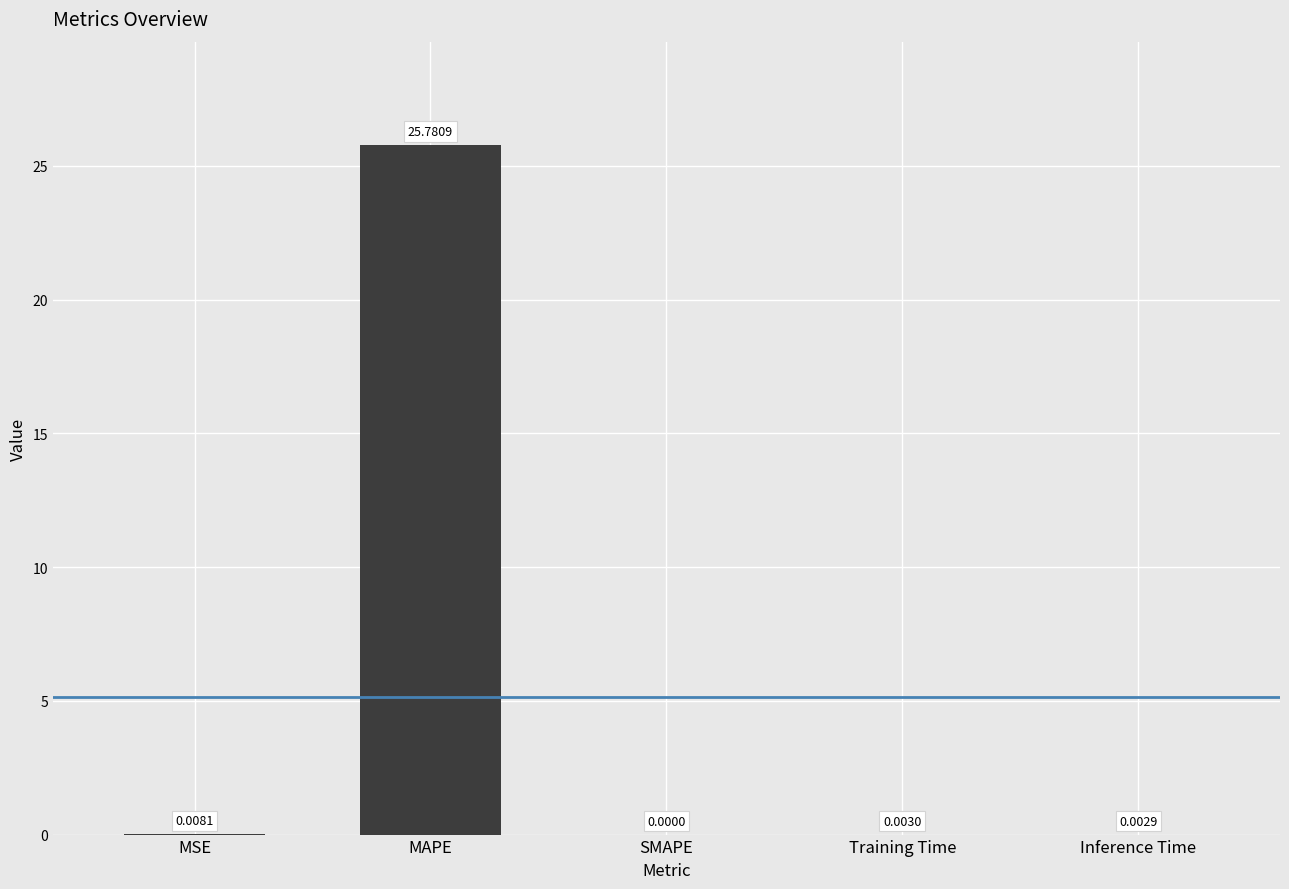

The value at MSE is 0.0. True or false?

True